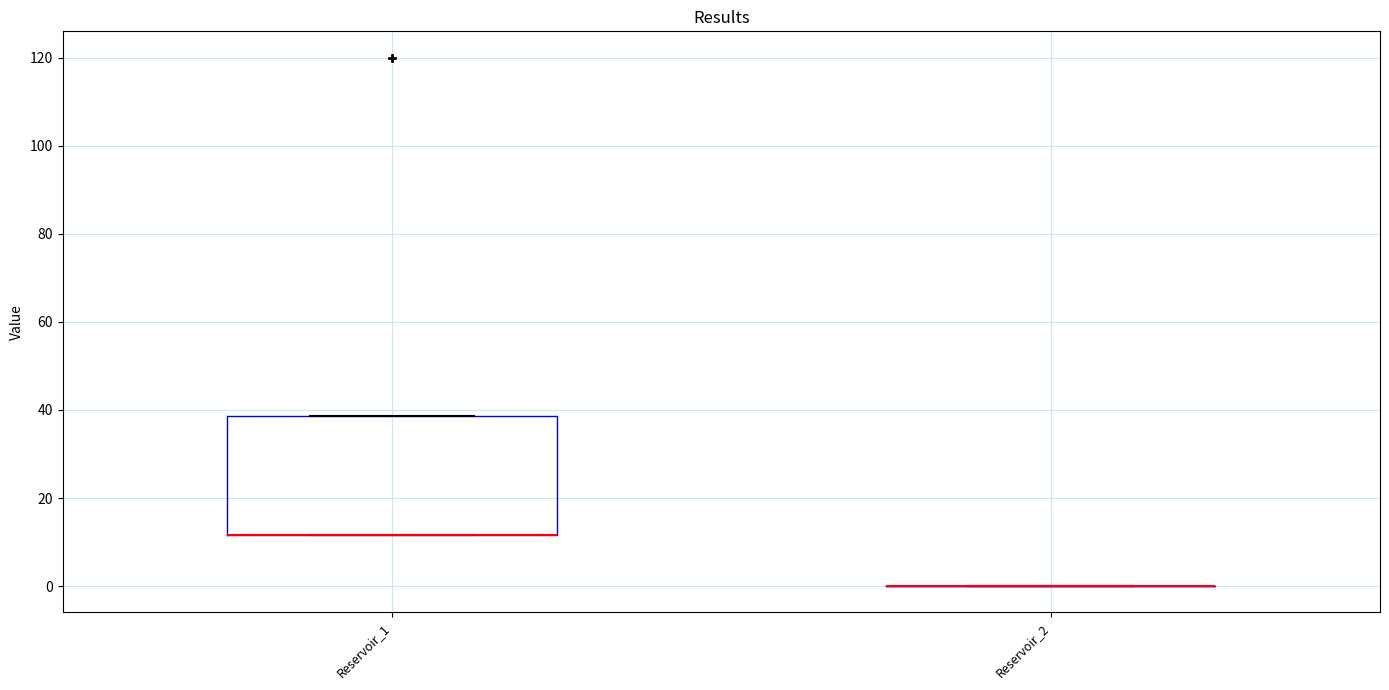

Reading left to right, read every box against the y-axis: the position of its median line, the range the box covers, and the ends of its whiskers. The values are not printed on the chart, so give them approximately, as read against the axis.

Reservoir_1: median 12 (drawn on the box's lower edge), box 12 to 38, whiskers 12 to 38
Reservoir_2: box collapsed to a line at 0, whiskers 0 to 0